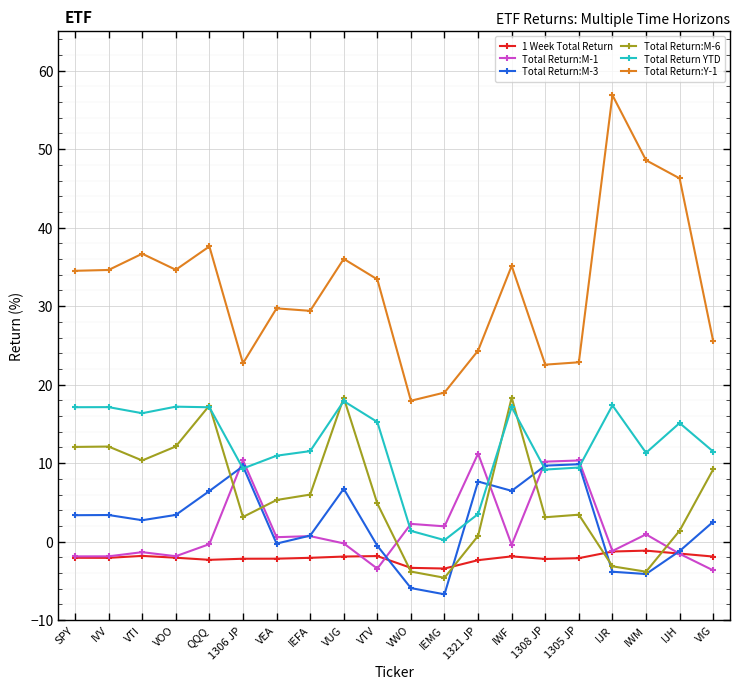

What position from the right is VWO?

10